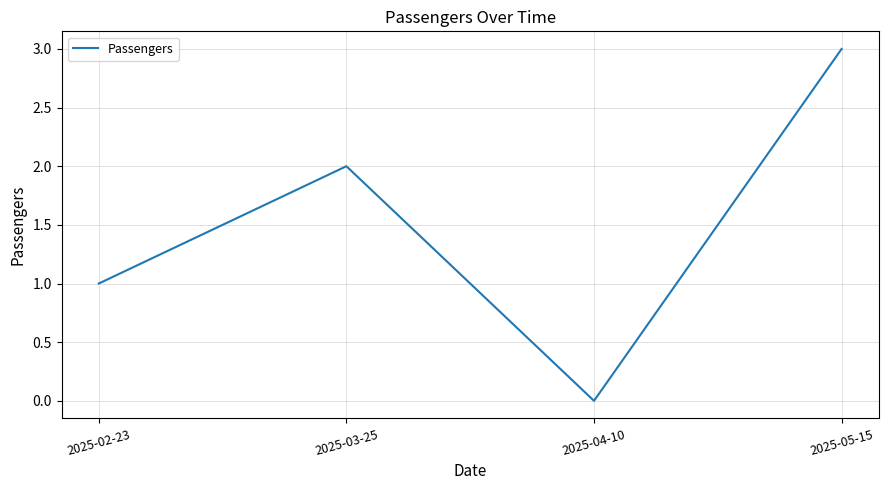

Which has a higher value, 2025-03-25 or 2025-05-15?

2025-05-15